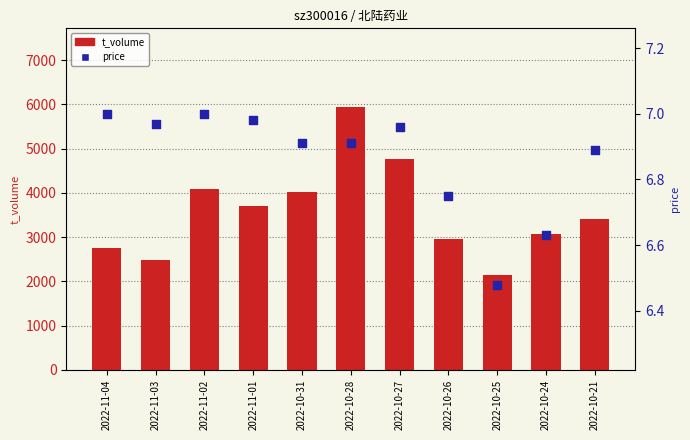

Which series reaches the maximum Y coordinate?

t_volume